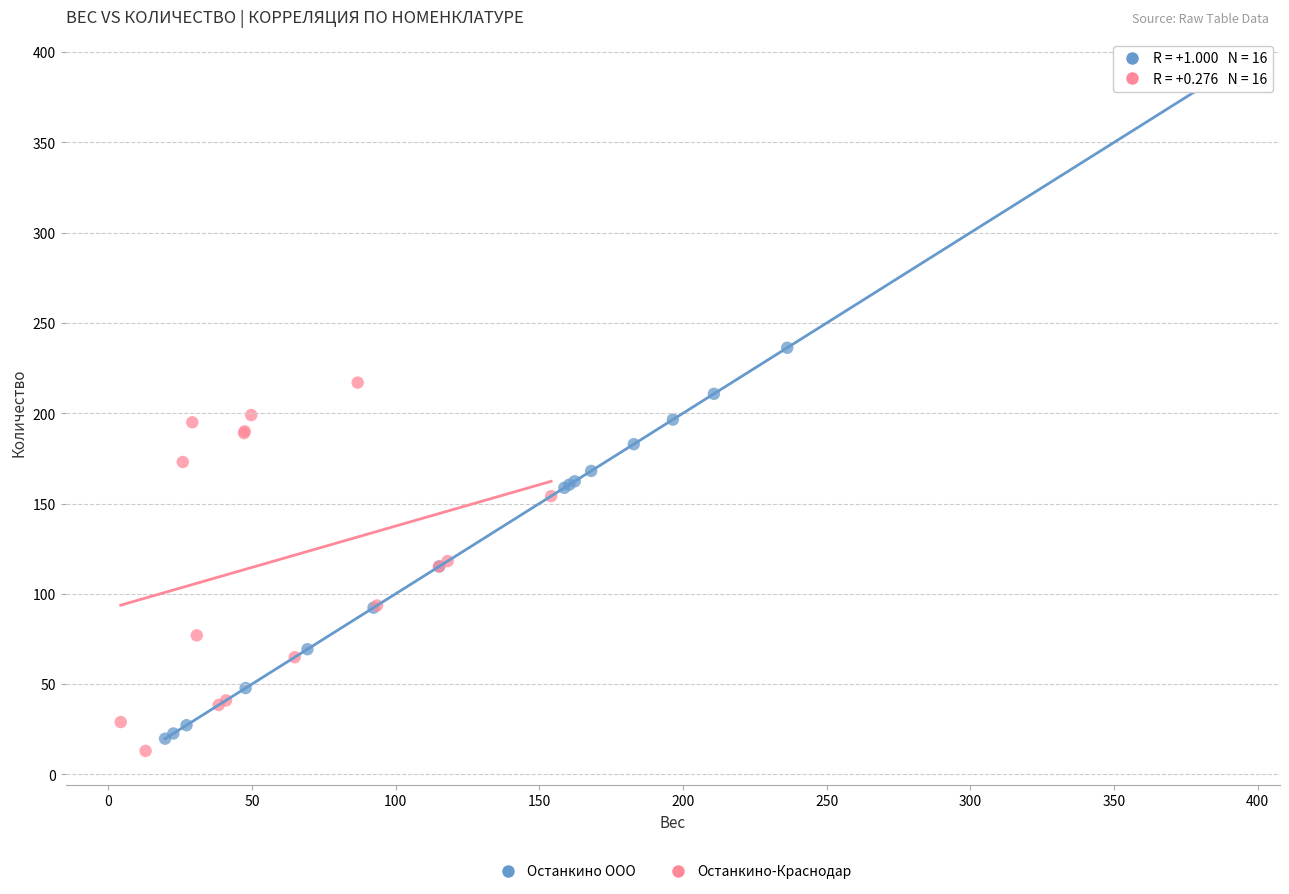

Which series has the largest Y range (max minus min)?

Останкино ООО